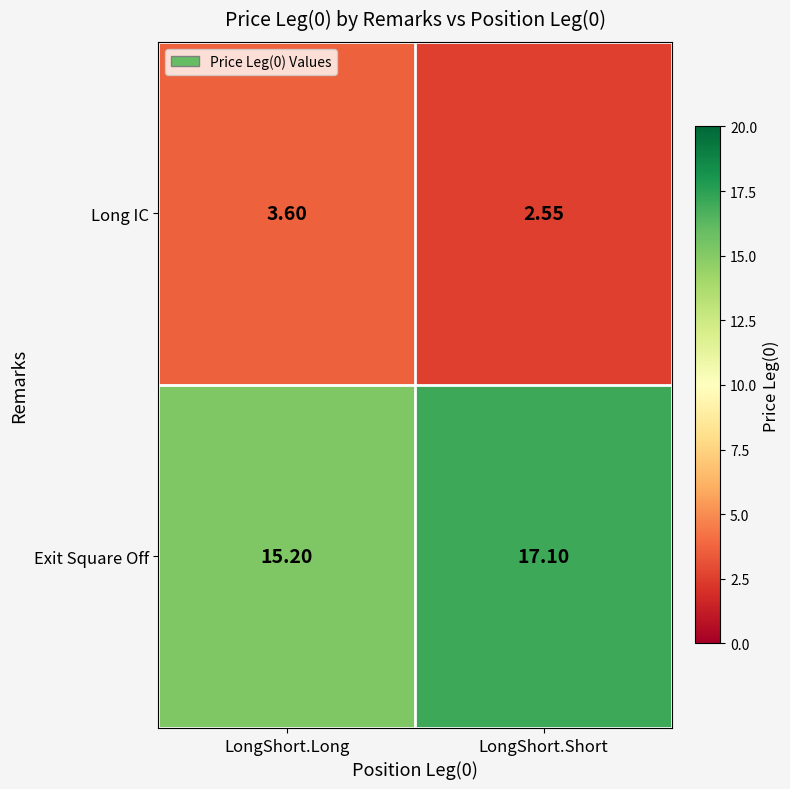

At how many categories does at least one series exceed 12?

2